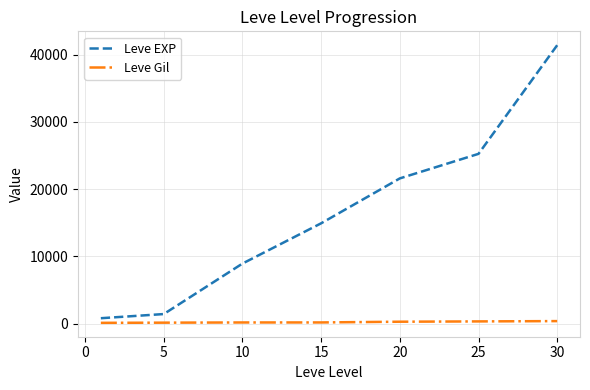

True or false: Leve EXP and Leve Gil intersect in this chart.

False